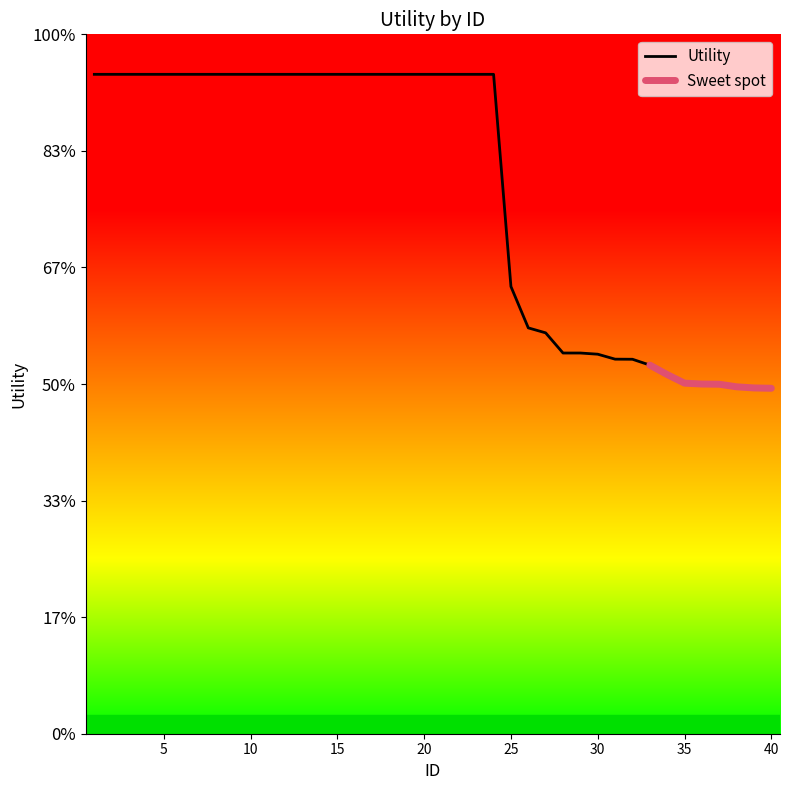

At which category does the chart reach its peak across all series?

1